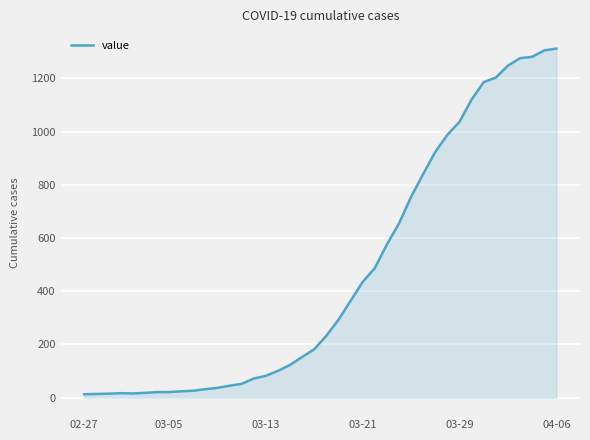

What is the greatest value displayed?

1312